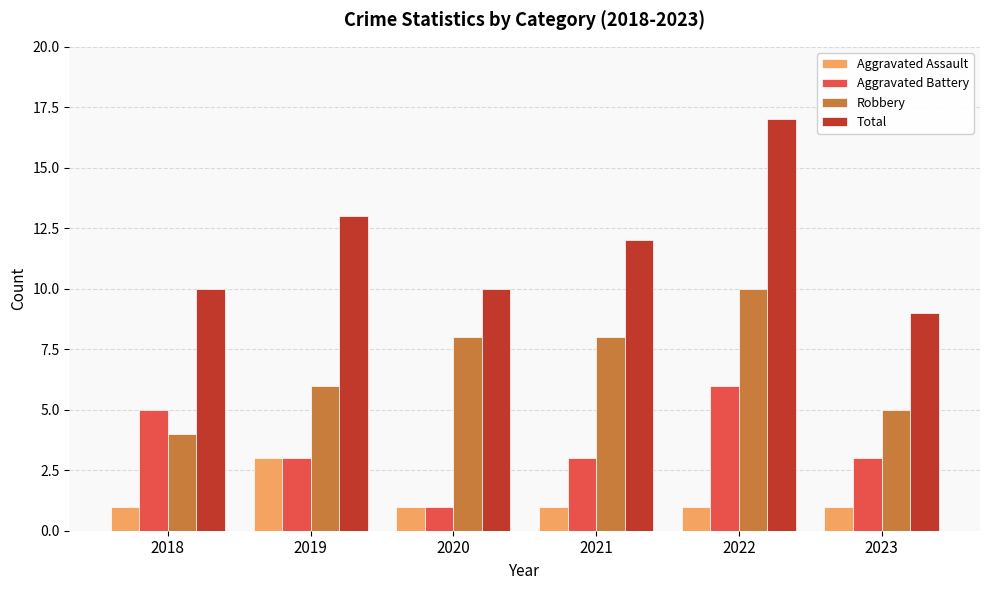

Rank the series by their maximum value, from lowest to highest.

Aggravated Assault, Aggravated Battery, Robbery, Total